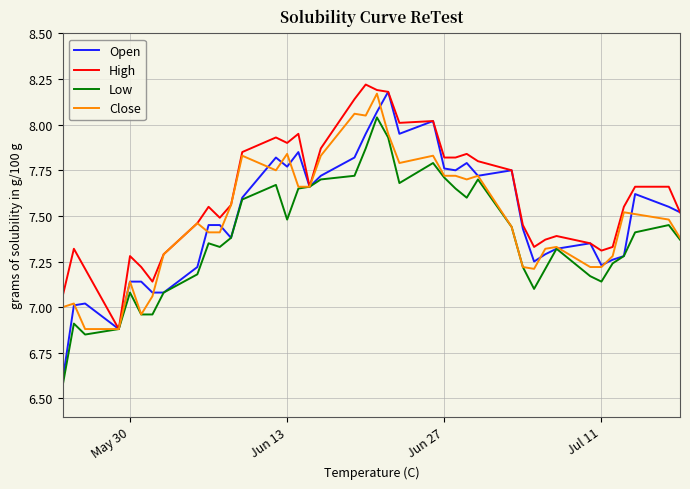

Which series has the largest range (max minus min)?

Open